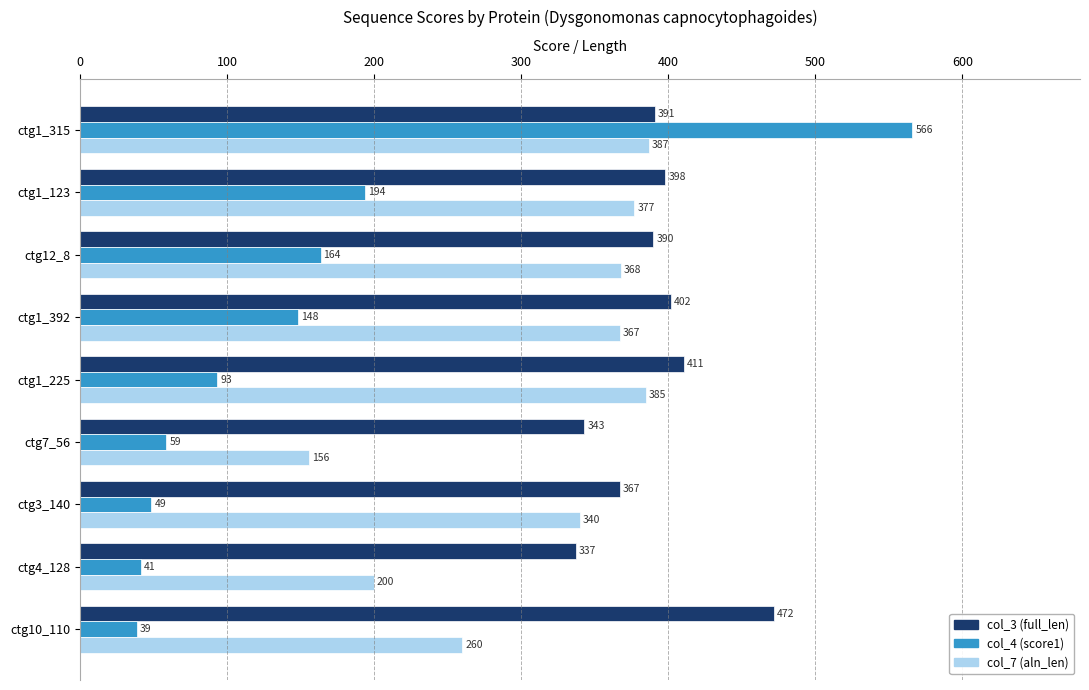

The value of col_3 (full_len) at ctg1_315 is 92.2. True or false?

False